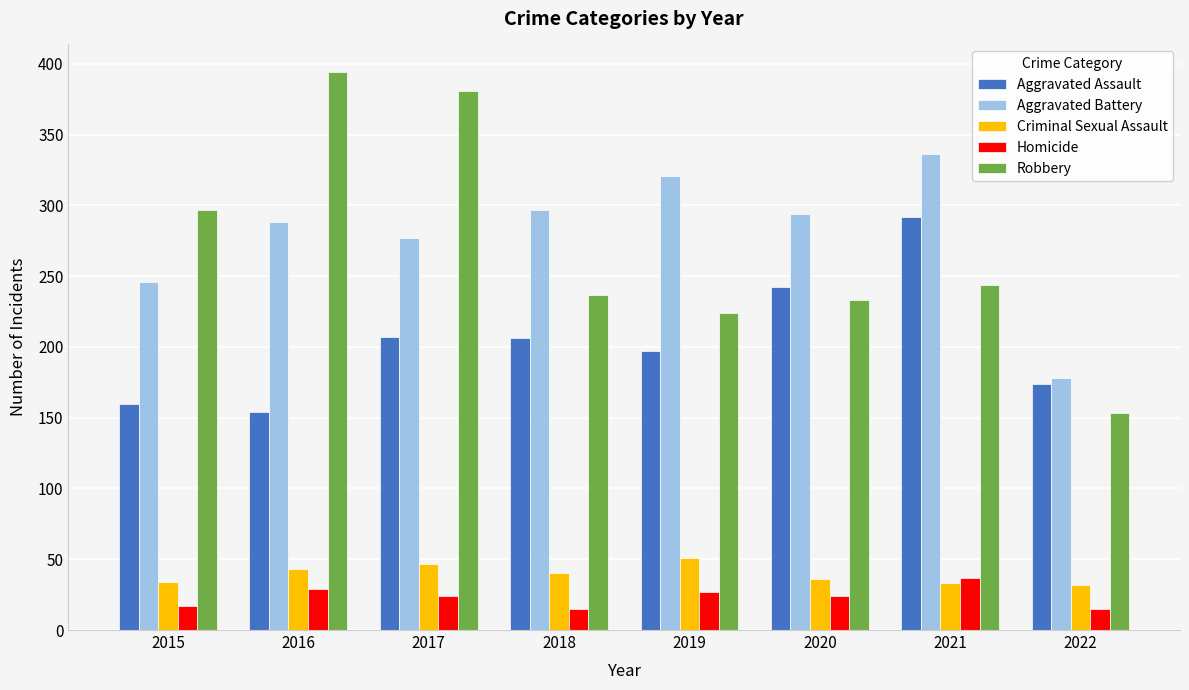

What are all the series names shown in the legend?

Aggravated Assault, Aggravated Battery, Criminal Sexual Assault, Homicide, Robbery